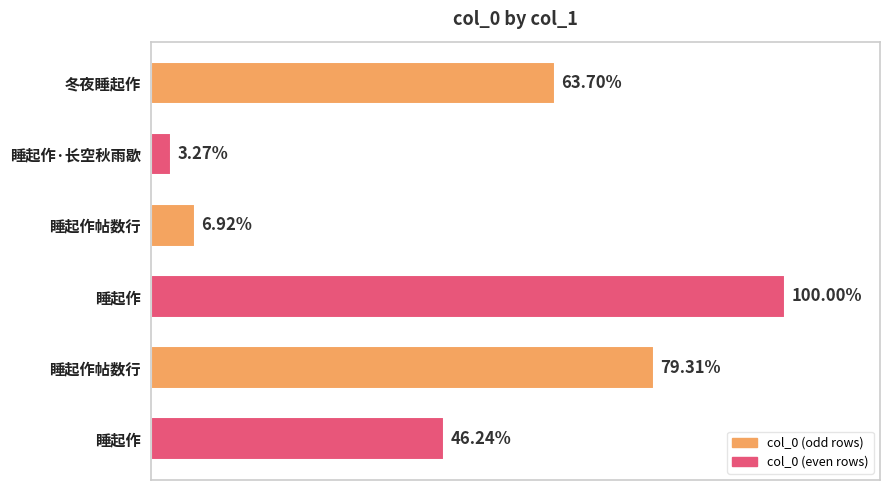

Does the chart contain any negative values?

No